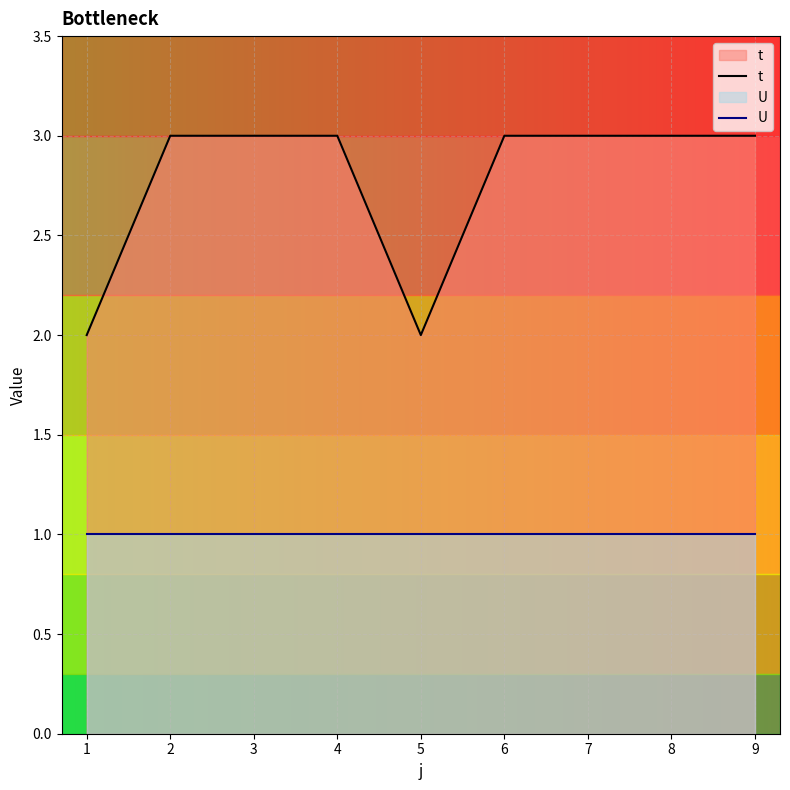

Between 5 and 8, which series saw the biggest shift?

t